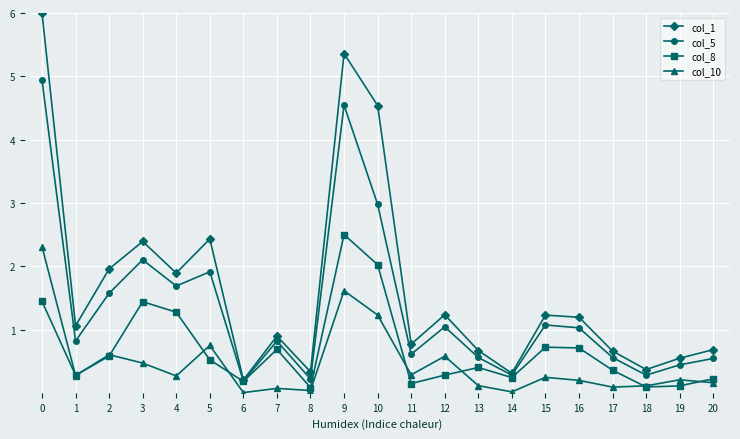

What is the total value across all series at 9?

14.0